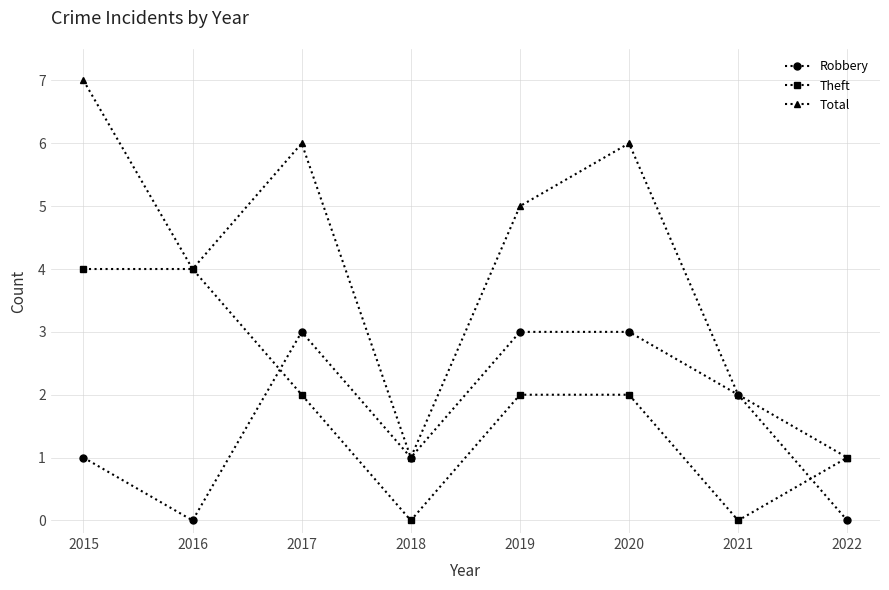

What is the difference between the Robbery values at 2018 and 2016?

1